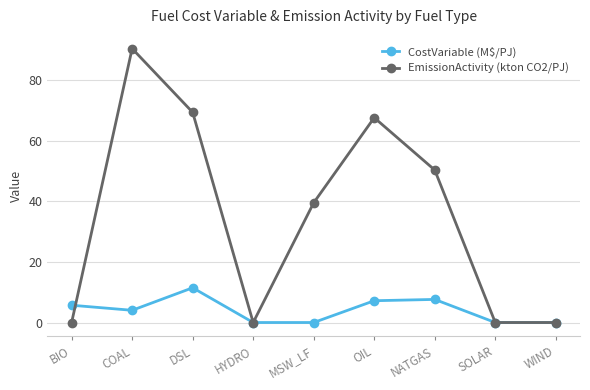

Where is the first local minimum for CostVariable (M$/PJ)?

COAL